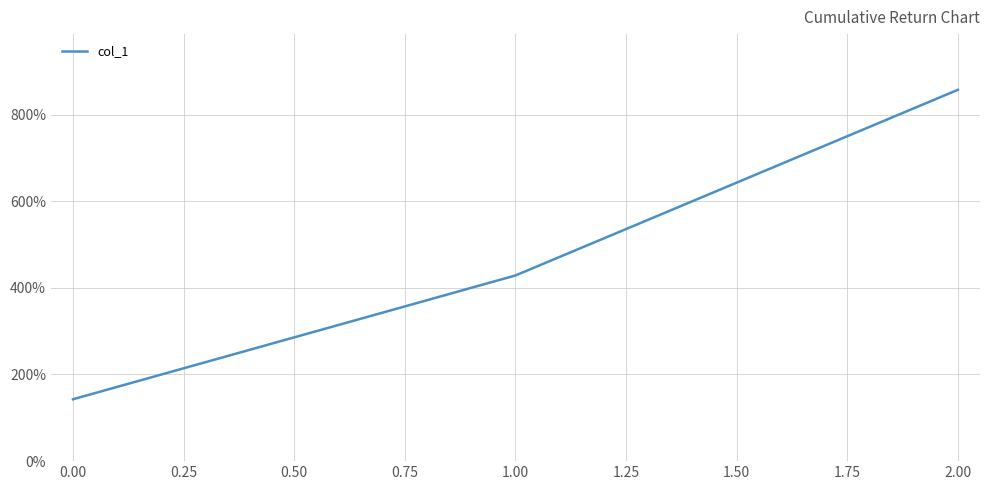

Count the number of data series in this chart.

1